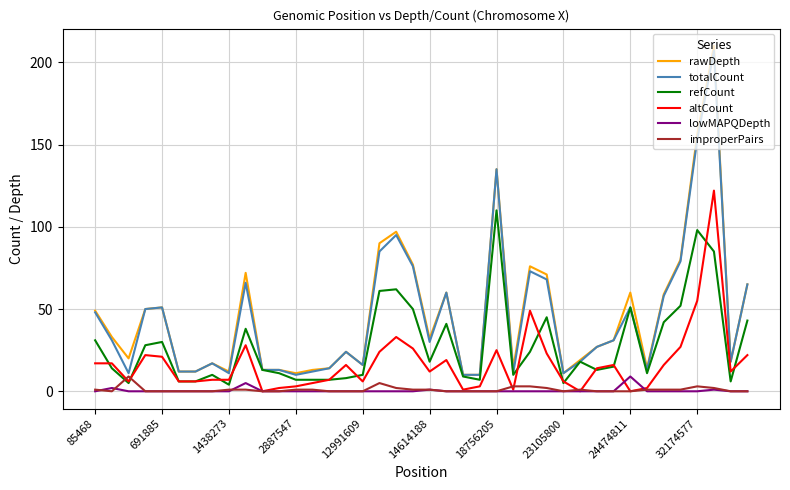

Which series has the largest range (max minus min)?

rawDepth